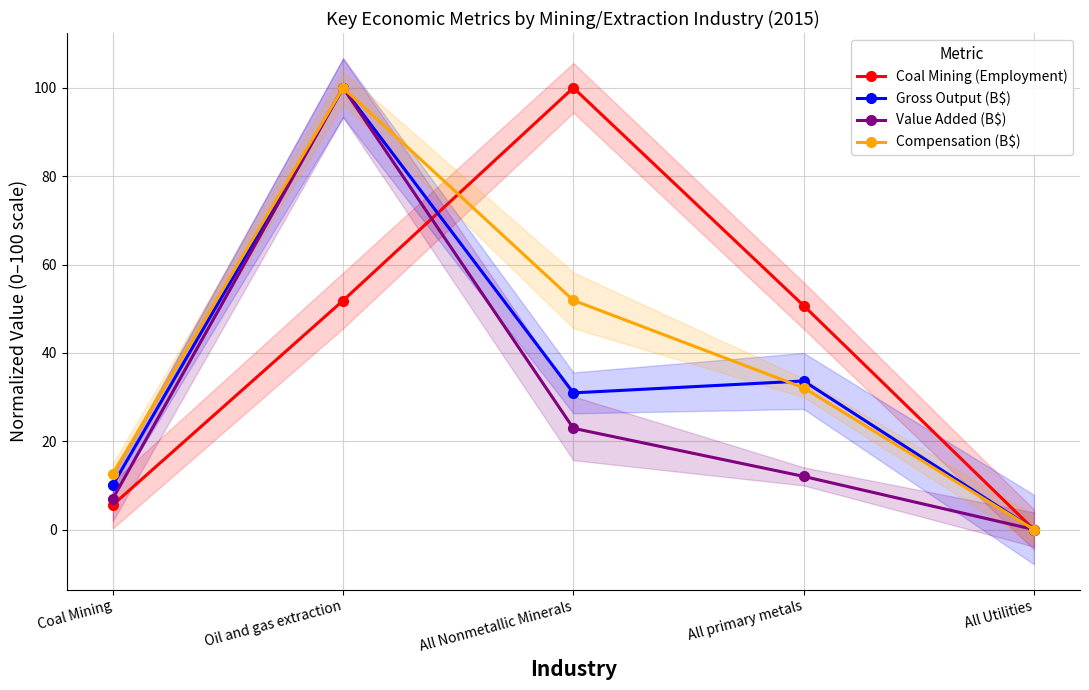

Which series ends up on top after the final intersection of Gross Output (B$) and Coal Mining (Employment)?

Coal Mining (Employment)